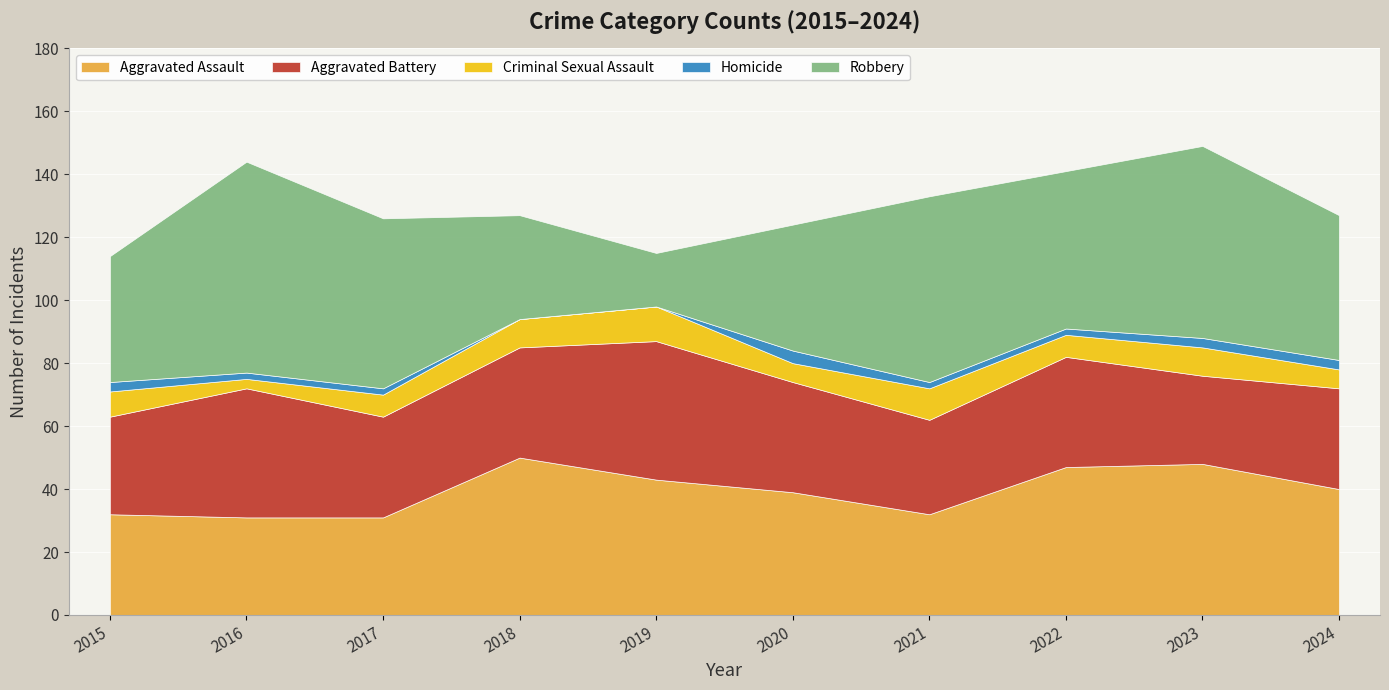

At how many categories does at least one series exceed 52?

4